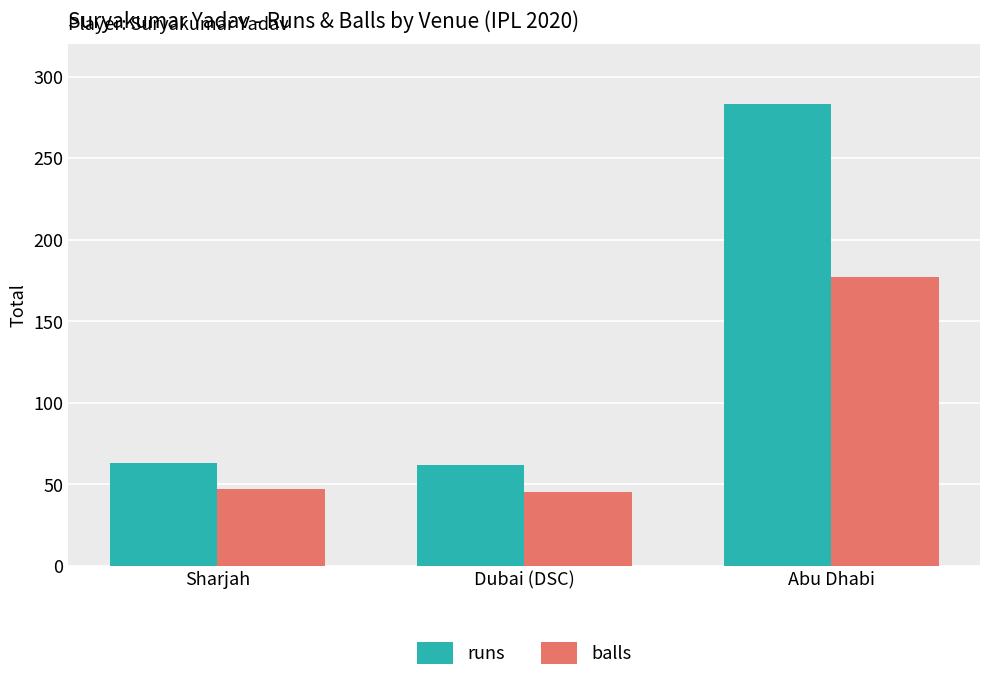

What is the label of the 2nd bar from the left?

Dubai (DSC)